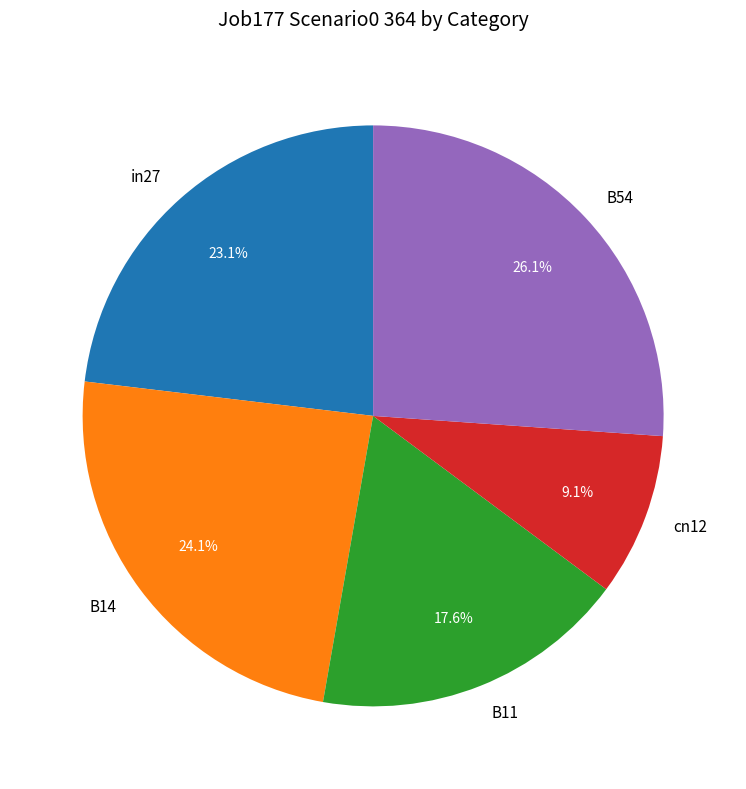

Which slice is the smallest?

cn12